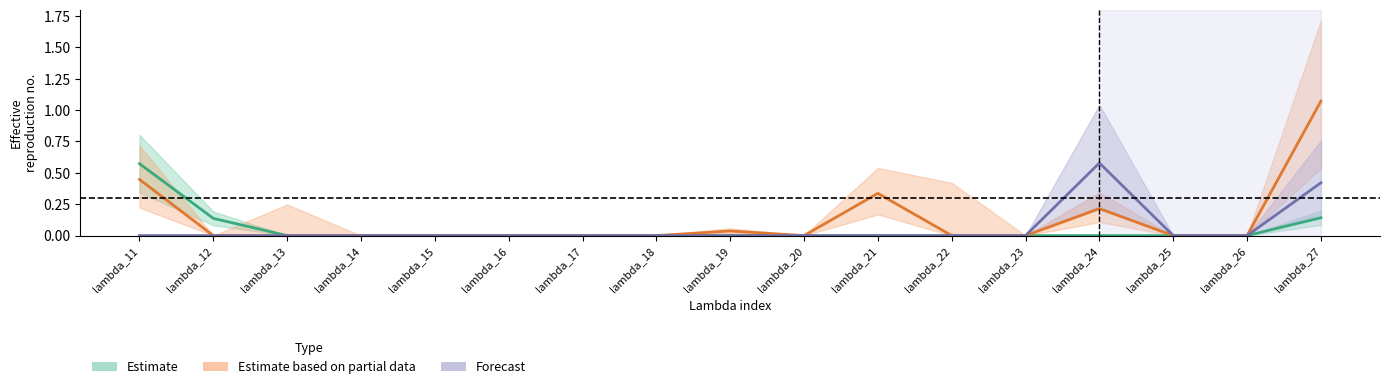

Reading left to right, what are all the values shown in this chart?

Estimate: lambda_11=0.6	lambda_12=0.1	lambda_13=0.0	lambda_14=0.0	lambda_15=0.0	lambda_16=0.0	lambda_17=0.0	lambda_18=0.0	lambda_19=0.0	lambda_20=0.0	lambda_21=0.0	lambda_22=0.0	lambda_23=0.0	lambda_24=0.0	lambda_25=0.0	lambda_26=0.0	lambda_27=0.1
Estimate based on partial data: lambda_11=0.4	lambda_12=0.0	lambda_13=0.0	lambda_14=0.0	lambda_15=0.0	lambda_16=0.0	lambda_17=0.0	lambda_18=0.0	lambda_19=0.0	lambda_20=0.0	lambda_21=0.3	lambda_22=0.0	lambda_23=0.0	lambda_24=0.2	lambda_25=0.0	lambda_26=0.0	lambda_27=1.1
Forecast: lambda_11=0.0	lambda_12=0.0	lambda_13=0.0	lambda_14=0.0	lambda_15=0.0	lambda_16=0.0	lambda_17=0.0	lambda_18=0.0	lambda_19=0.0	lambda_20=0.0	lambda_21=0.0	lambda_22=0.0	lambda_23=0.0	lambda_24=0.6	lambda_25=0.0	lambda_26=0.0	lambda_27=0.4